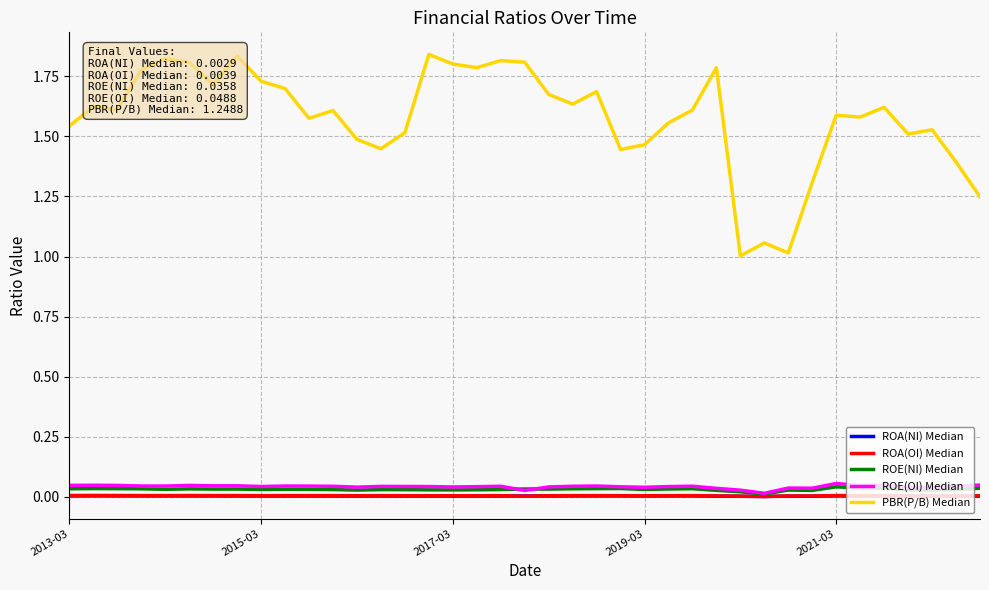

Which series has the largest range (max minus min)?

PBR(P/B) Median